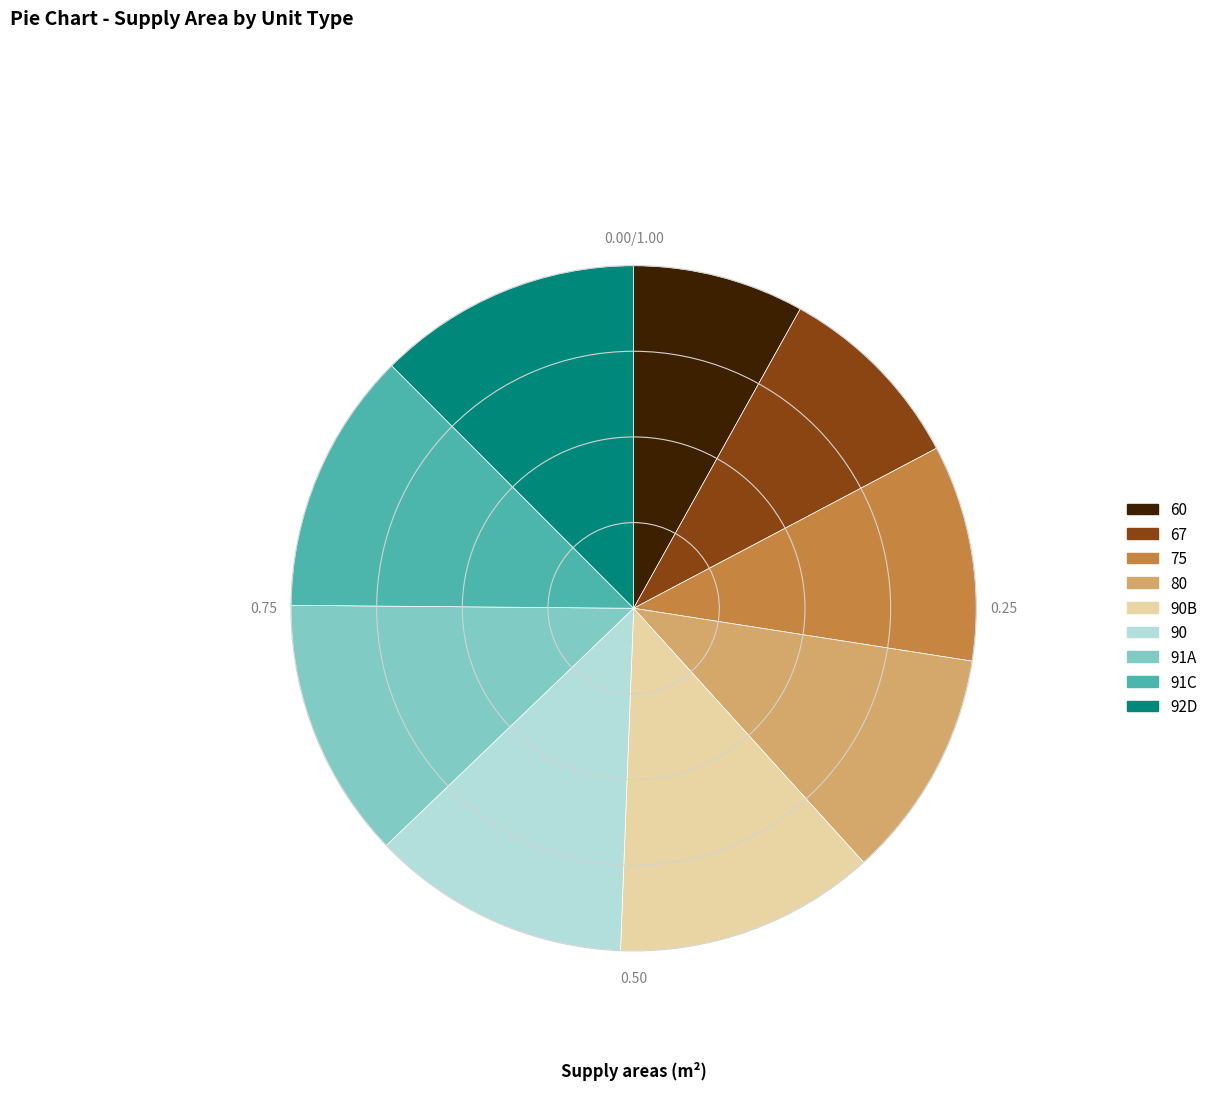

Is there any slice that represents more than half of the pie?

No